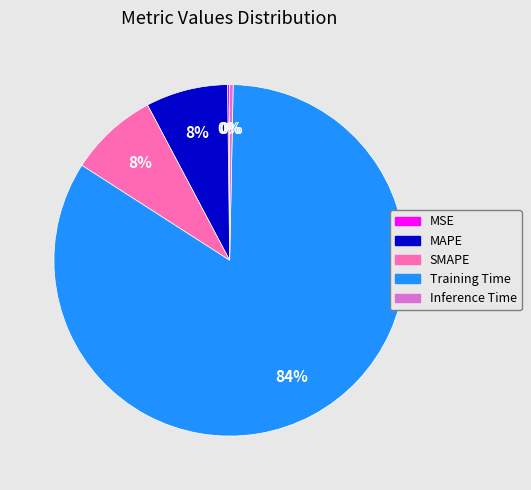

To the nearest percent, what is the difference between the largest and smallest slice percentages?

84%